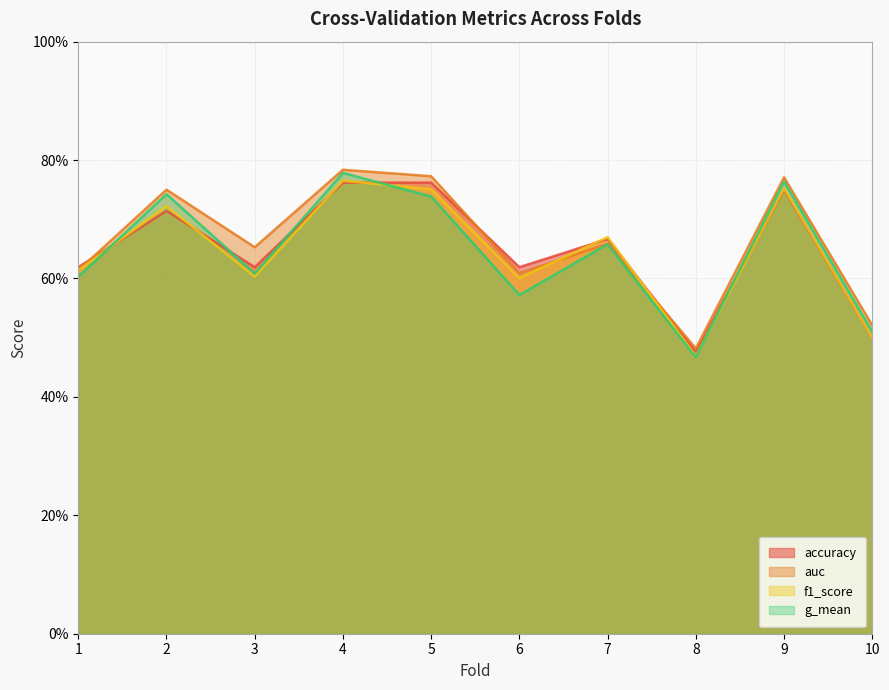

Reading left to right, transcribe all the data shown in this chart.

accuracy: 1=0.6	2=0.7	3=0.6	4=0.8	5=0.8	6=0.6	7=0.7	8=0.5	9=0.8	10=0.5
auc: 1=0.6	2=0.8	3=0.7	4=0.8	5=0.8	6=0.6	7=0.7	8=0.5	9=0.8	10=0.5
f1_score: 1=0.6	2=0.7	3=0.6	4=0.8	5=0.8	6=0.6	7=0.7	8=0.5	9=0.8	10=0.5
g_mean: 1=0.6	2=0.7	3=0.6	4=0.8	5=0.7	6=0.6	7=0.7	8=0.5	9=0.8	10=0.5